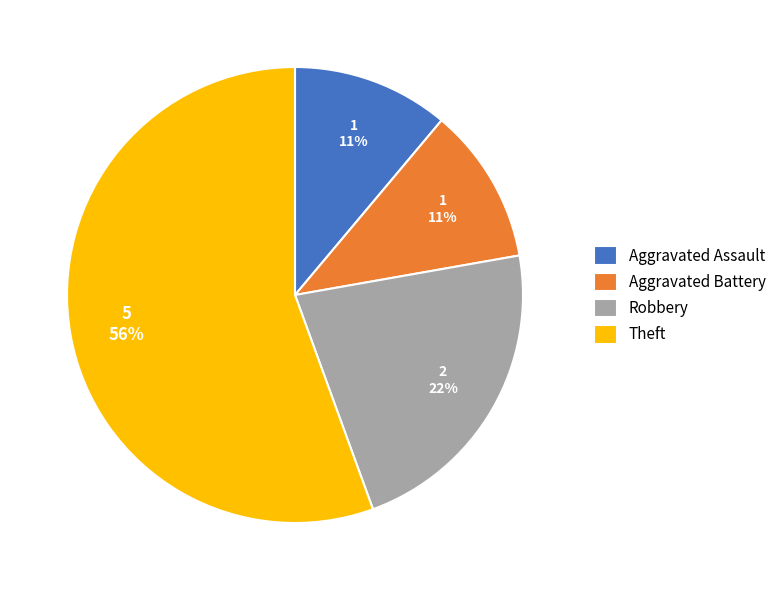

Is it true that Robbery is 22% of the pie?

True